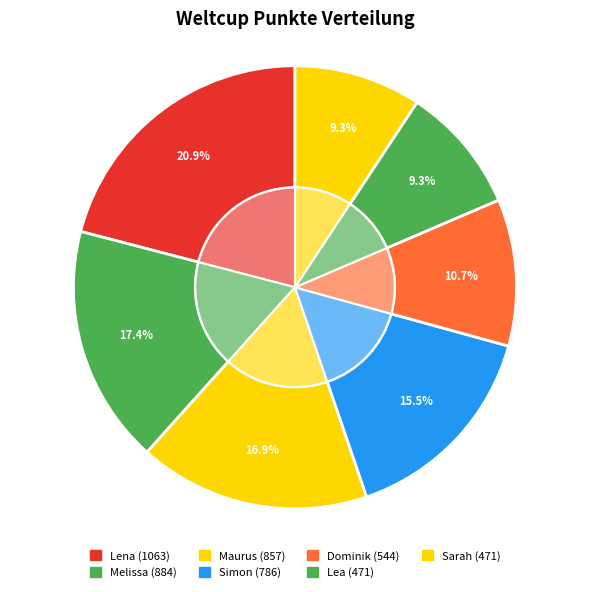

To the nearest percent, what is the average slice percentage?

14%